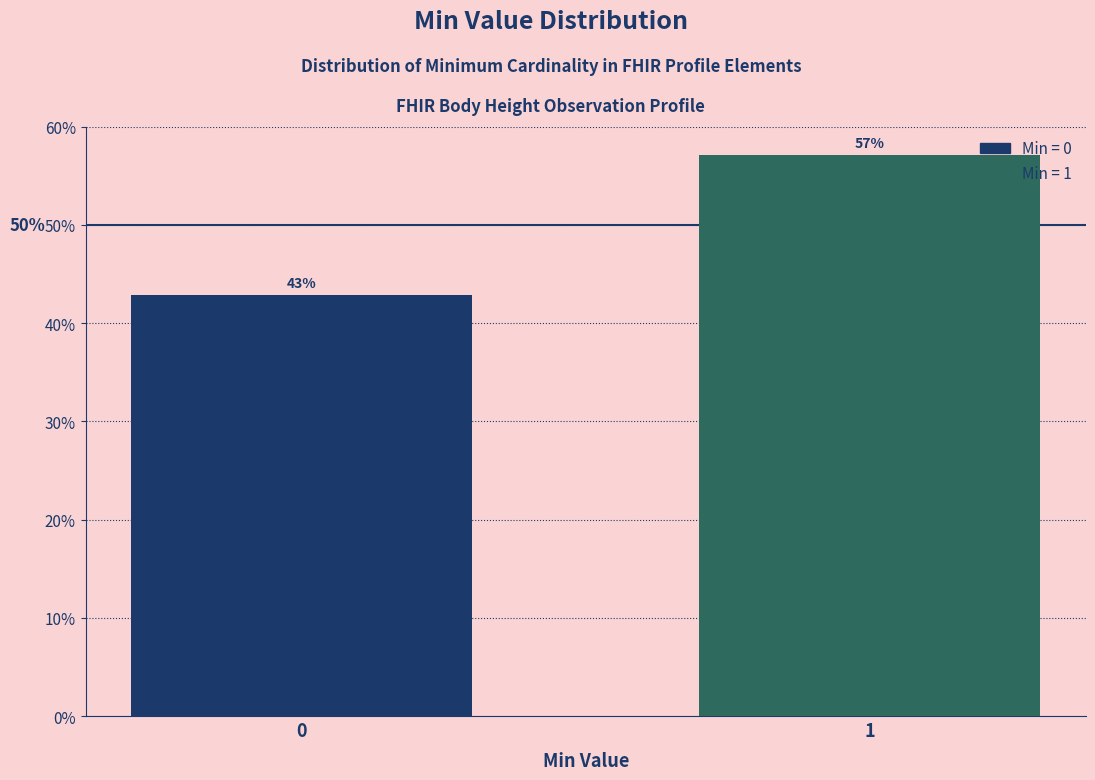

What is the maximum value shown in the chart?

57.1